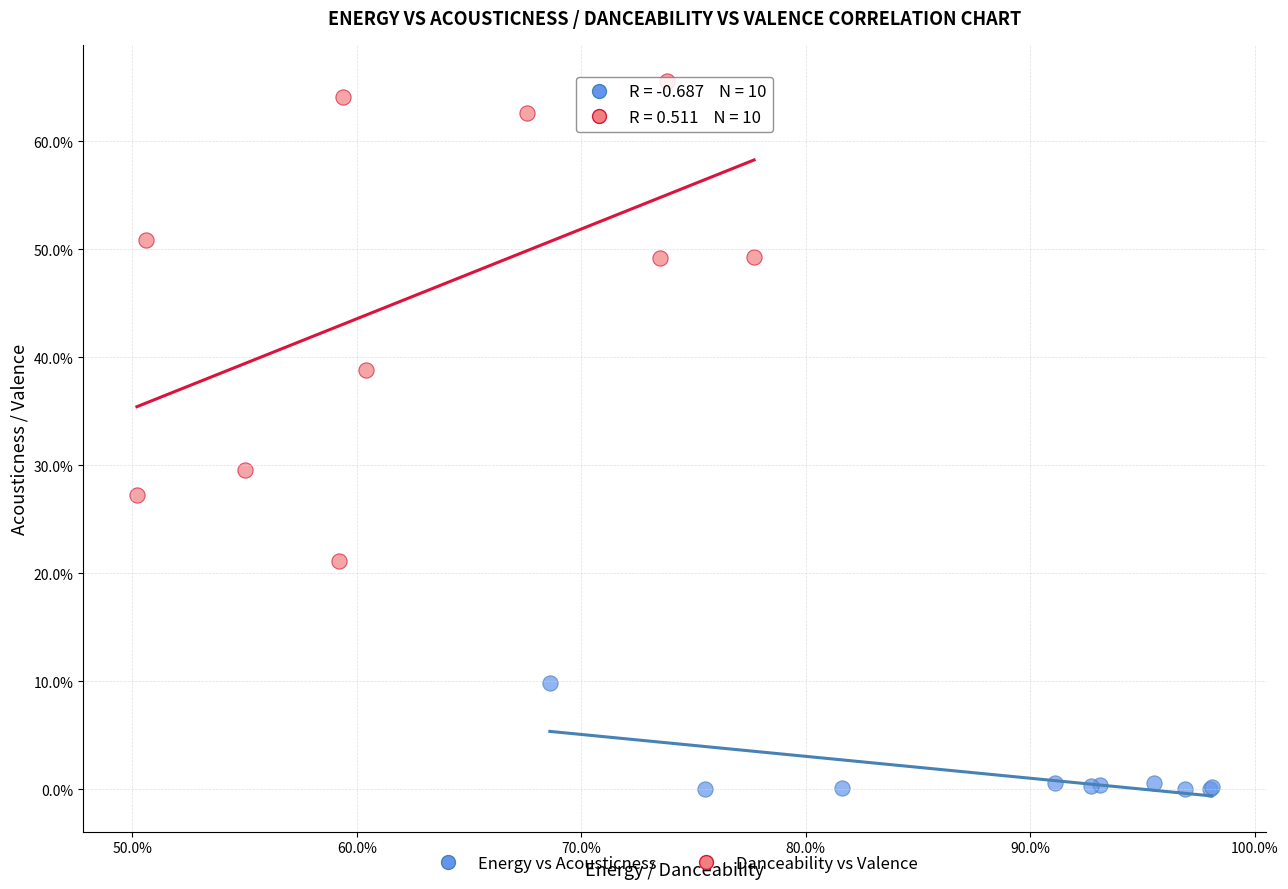

What are all the series names shown in the legend?

Energy vs Acousticness, Danceability vs Valence